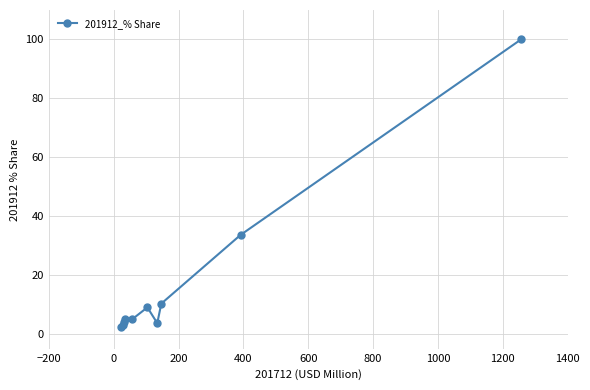

What is the maximum value shown in the chart?

100.0